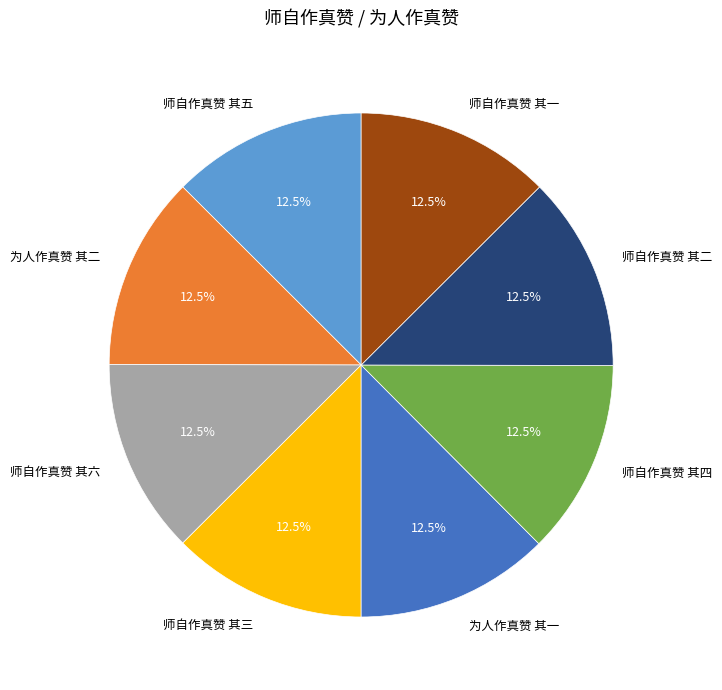

Does 师自作真赞 其一 represent more than half of the total?

No